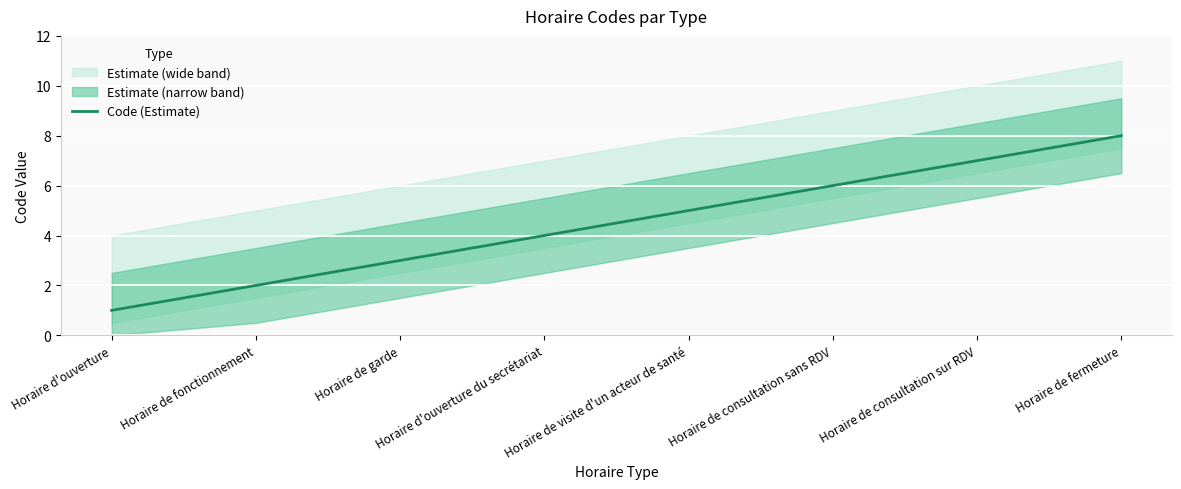

True or false: the data has more than 0 interior local peaks.

False